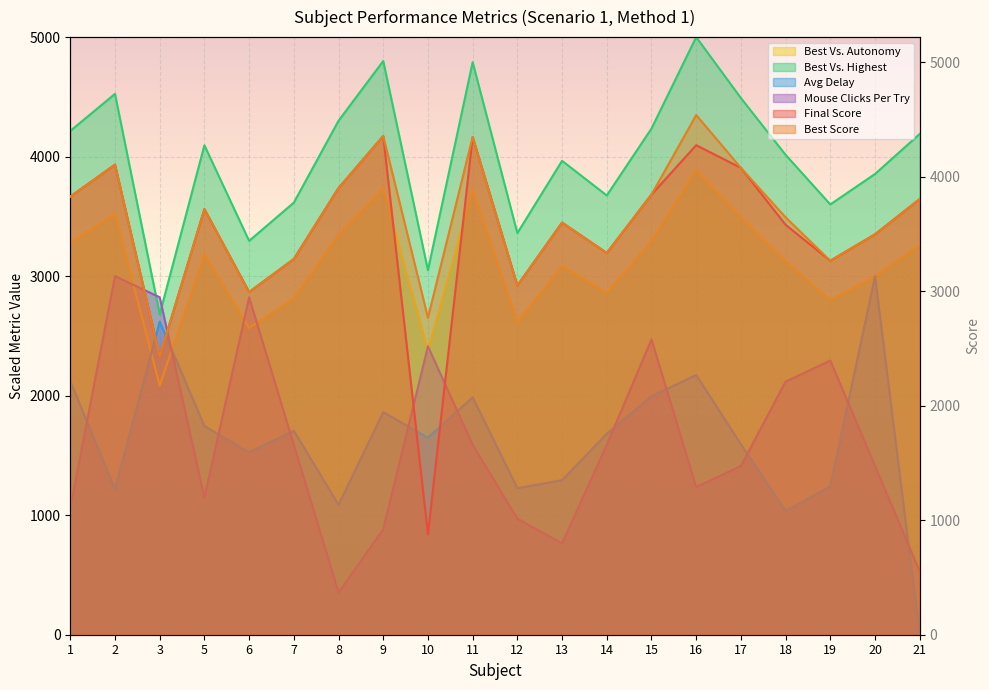

What is the difference between the maximum and second lowest values in the best_vs_highest series?

1950.0